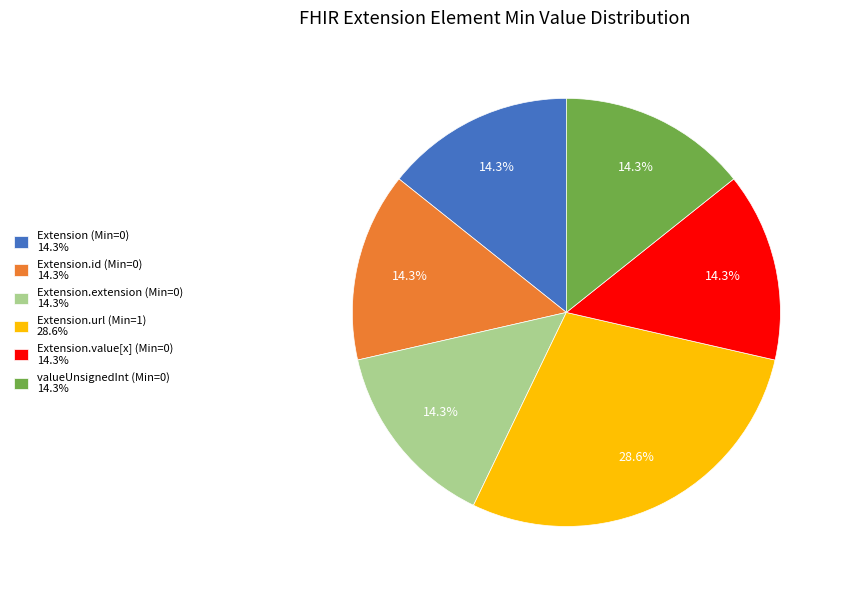

Is Extension (Min=0) 14.3% the majority of the pie?

No